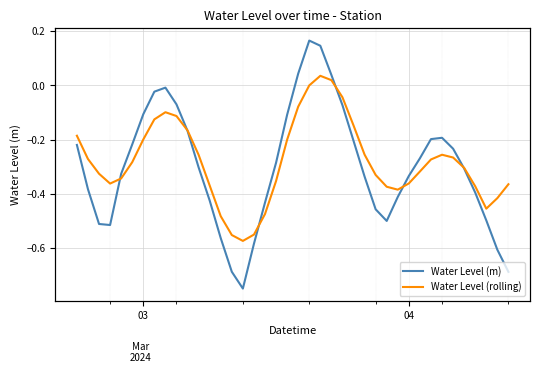

True or false: Water Level (rolling) has more than 2 interior local peaks.

True